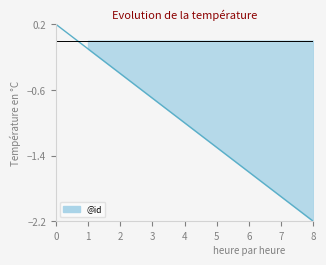

What is the average value?

-1.0